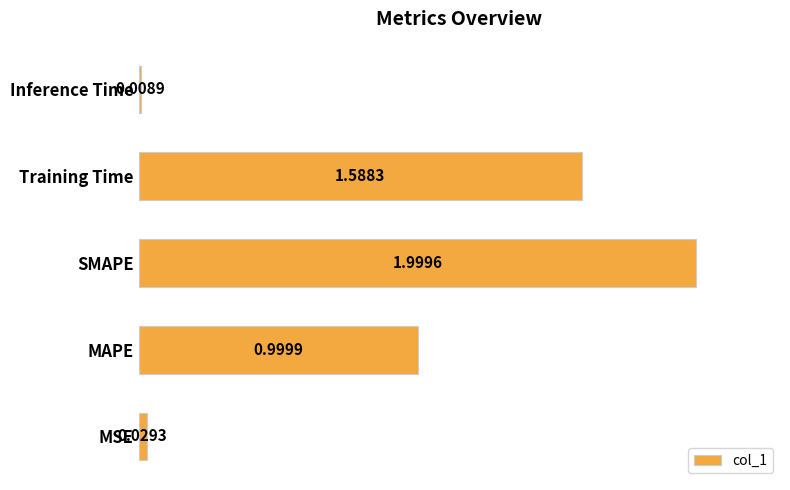

Which label corresponds to the largest value in the chart?

SMAPE